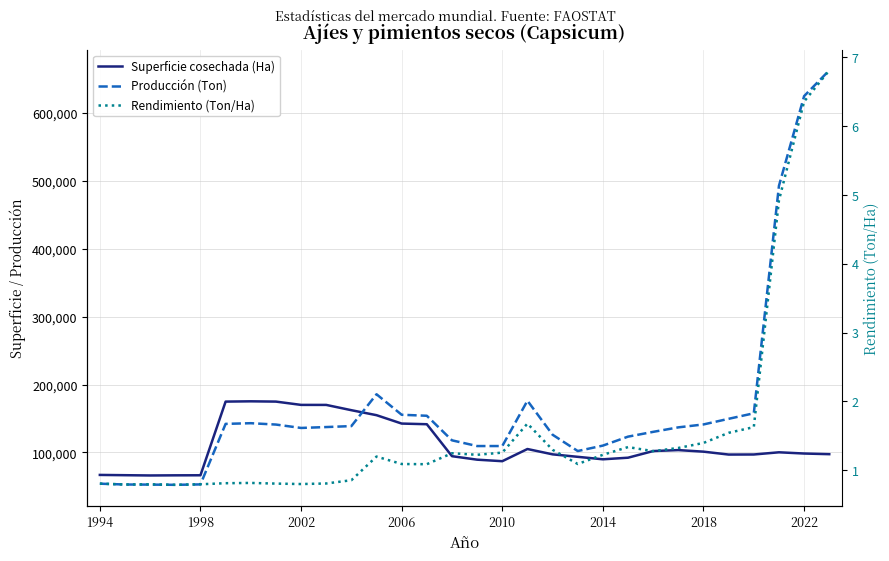

The Producción (Ton) series shows 79923.1 at 1998. True or false?

False